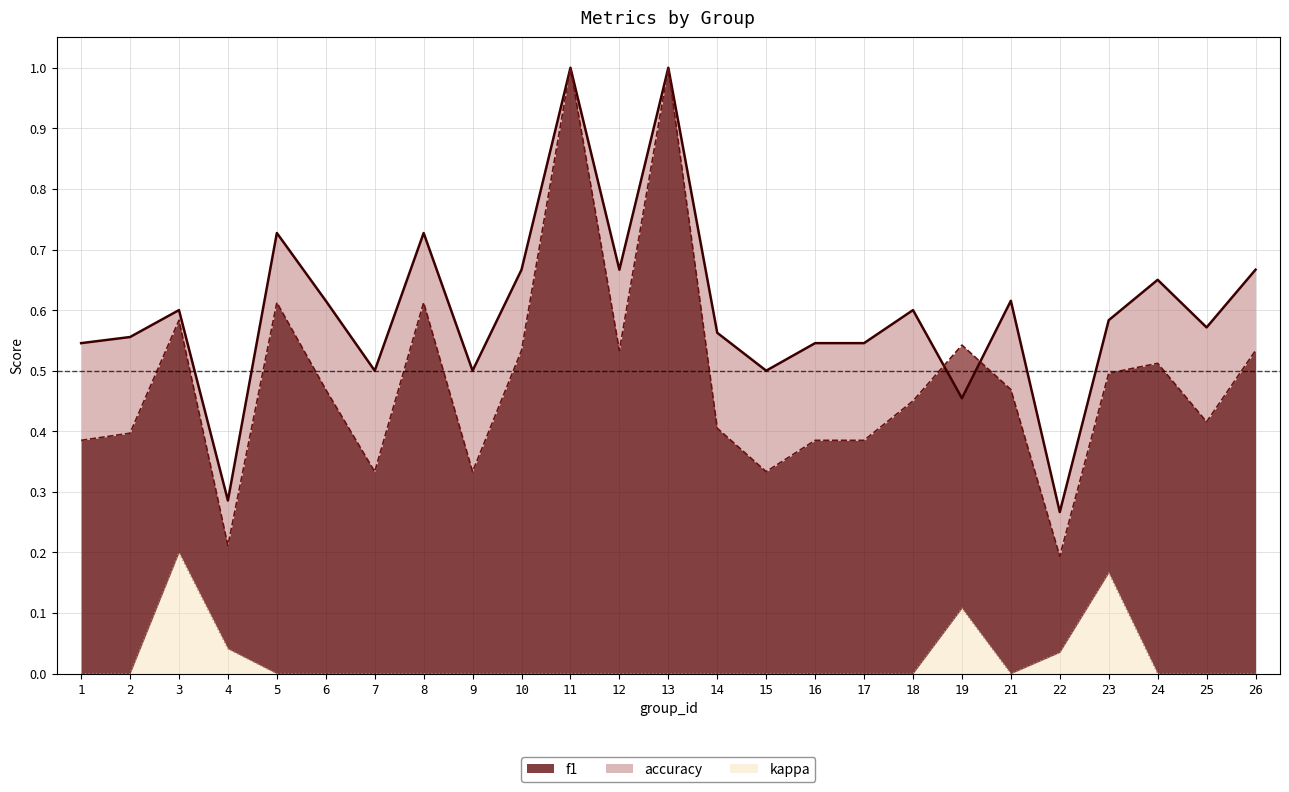

What is the total value across all series at 22?

0.5